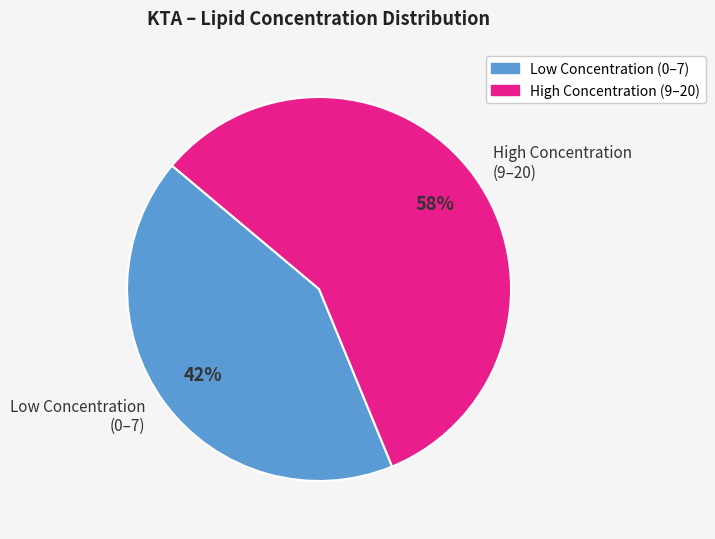

Is it true that Low Concentration (0–7) is 42% of the pie?

True